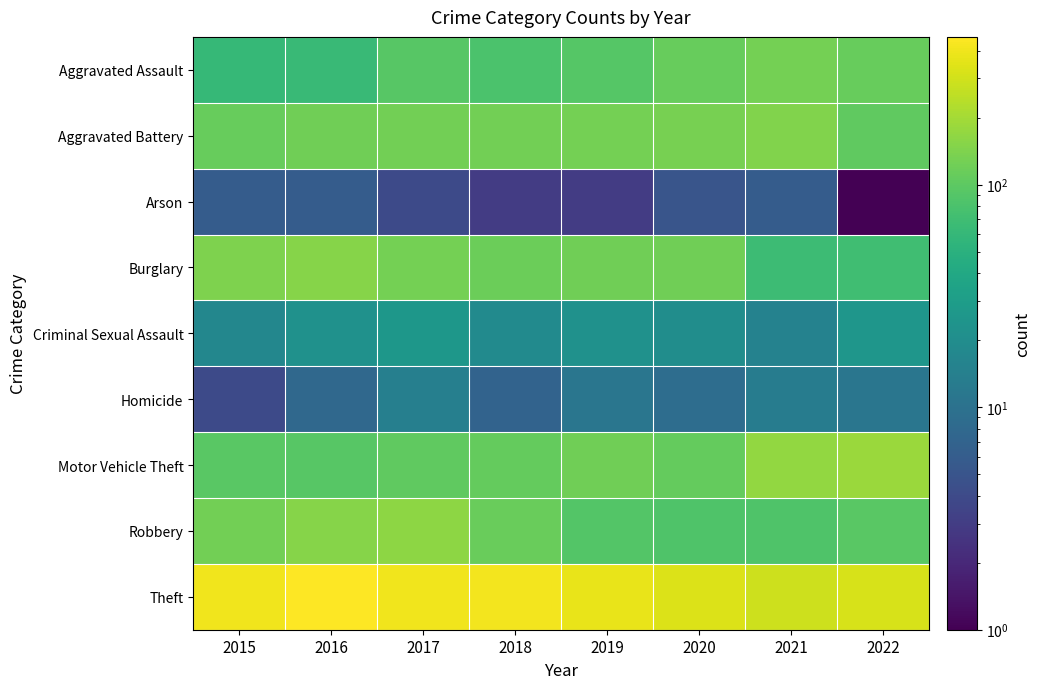

List the series in order of their peak value, lowest first.

Arson, Homicide, Criminal Sexual Assault, Aggravated Assault, Aggravated Battery, Burglary, Robbery, Motor Vehicle Theft, Theft